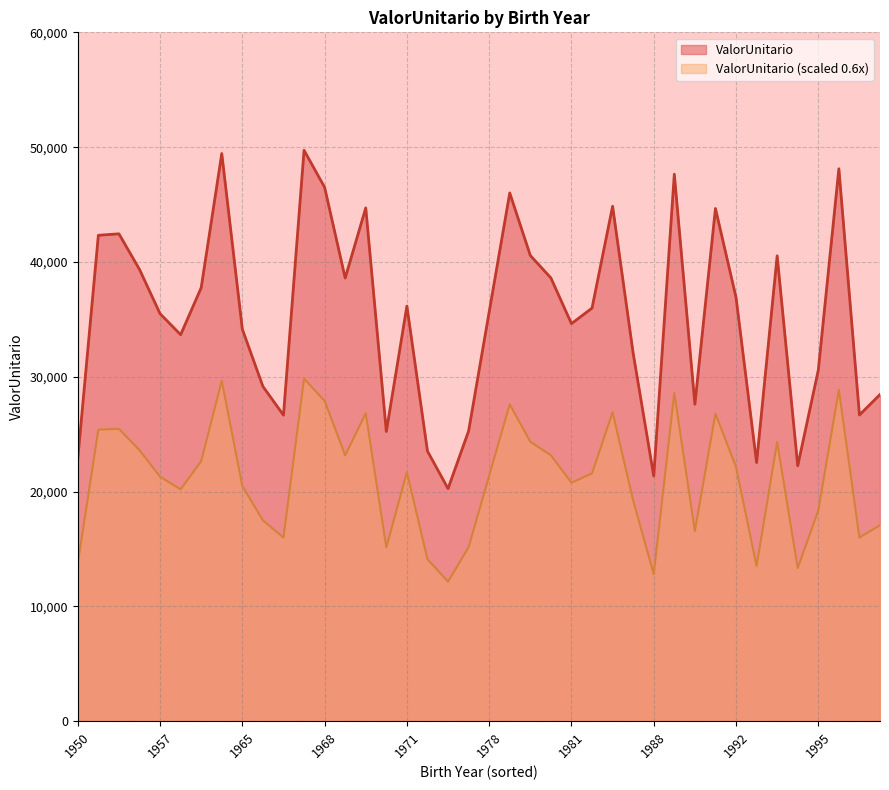

Which series has the largest total across all categories?

ValorUnitario